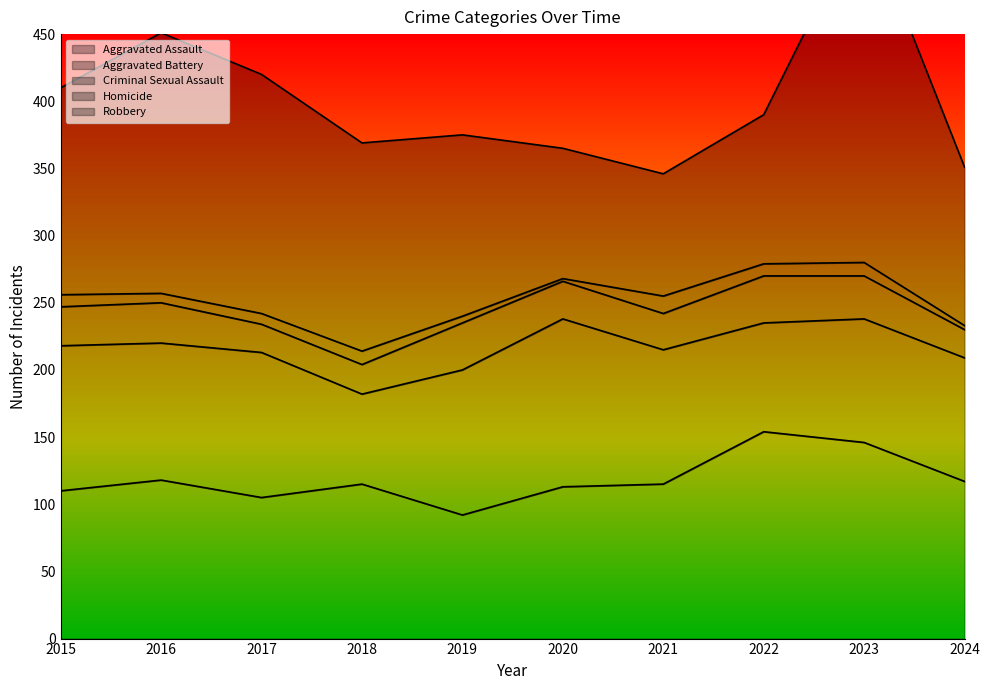

List the labels in order of Robbery value, largest first.

2023, 2016, 2017, 2018, 2015, 2019, 2024, 2022, 2020, 2021